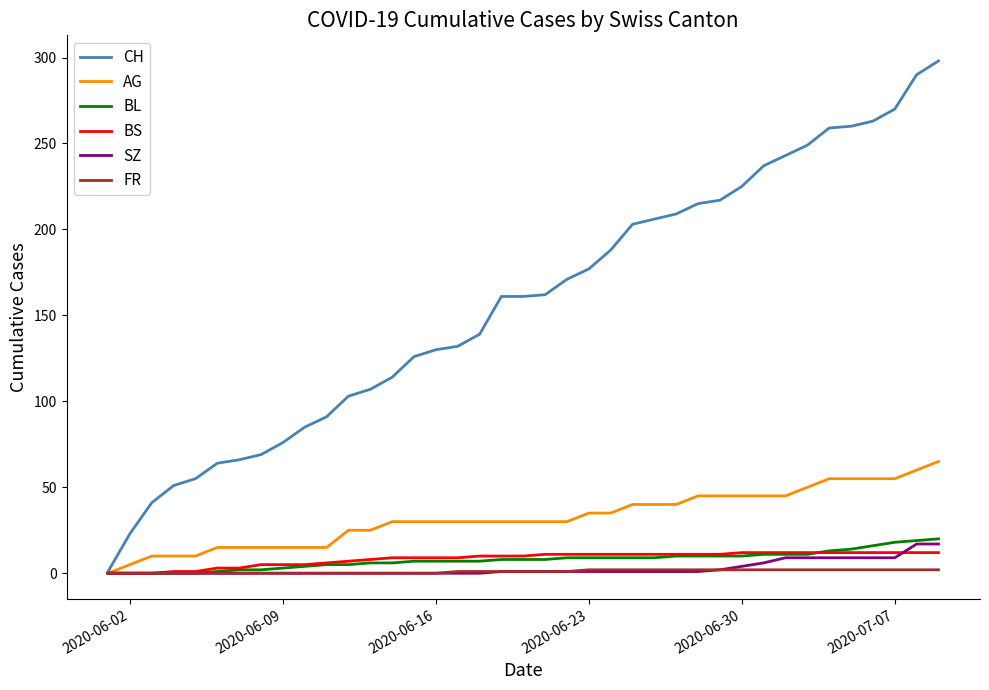

Which series has the widest spread of values?

CH